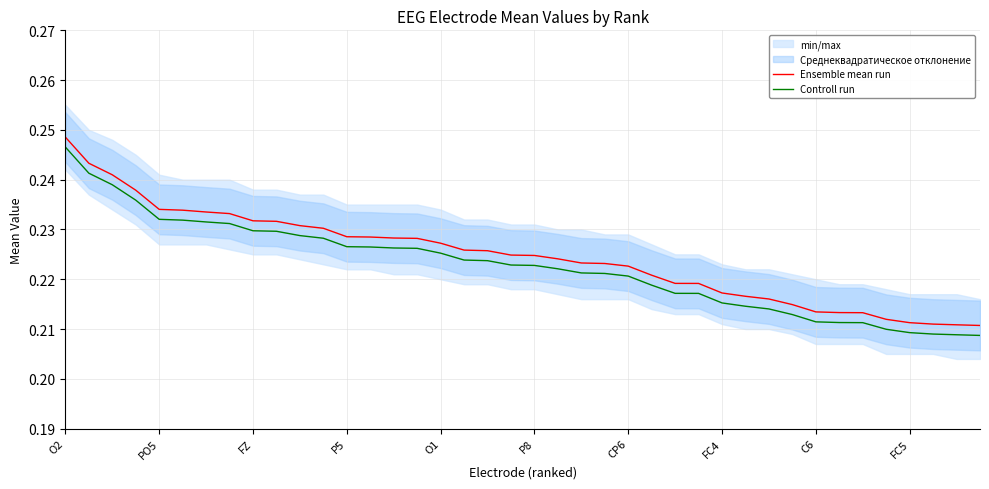

Reading right to left, extract all data points from this chart.

Ensemble mean run: 0.2	0.2	0.2	0.2	0.2	0.2	0.2	0.2	0.2	0.2	0.2	0.2	0.2	0.2	0.2	0.2	0.2	0.2	0.2	0.2	0.2	0.2	0.2	0.2	0.2	0.2	0.2	0.2	0.2	0.2	0.2	0.2	0.2	0.2	0.2	0.2	0.2	0.2	0.2	0.2
Controll run: 0.2	0.2	0.2	0.2	0.2	0.2	0.2	0.2	0.2	0.2	0.2	0.2	0.2	0.2	0.2	0.2	0.2	0.2	0.2	0.2	0.2	0.2	0.2	0.2	0.2	0.2	0.2	0.2	0.2	0.2	0.2	0.2	0.2	0.2	0.2	0.2	0.2	0.2	0.2	0.2